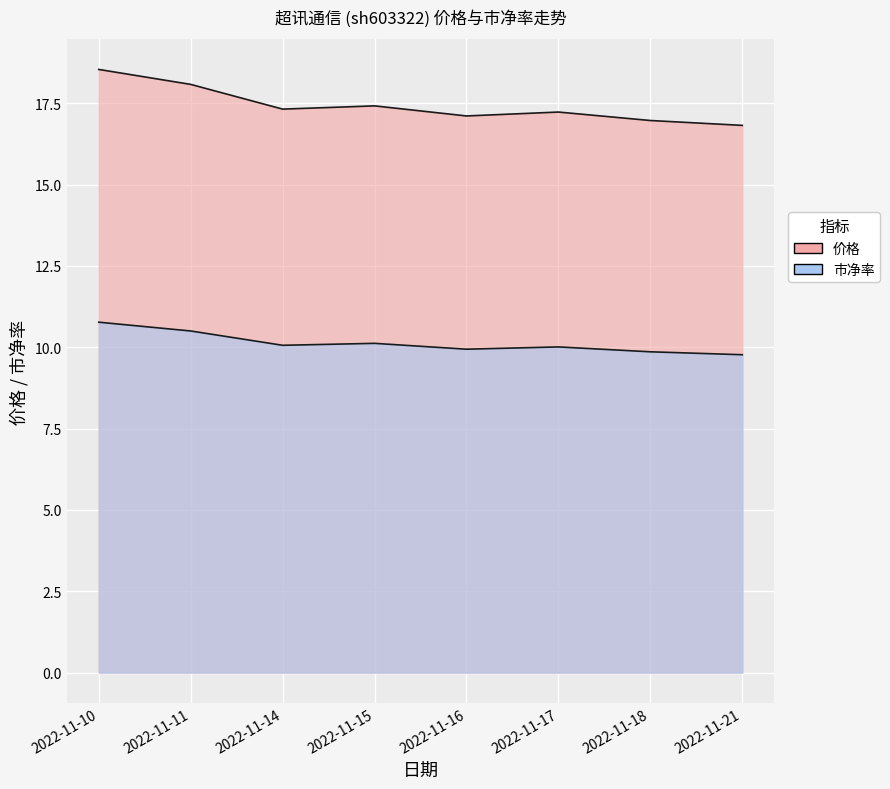

Which series has the widest spread of values?

价格